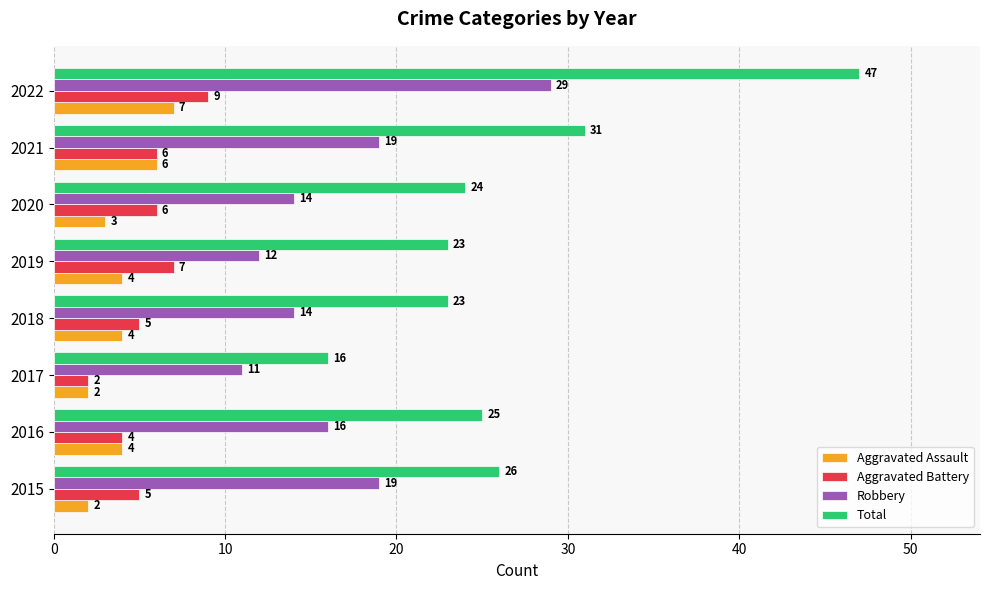

Which series has the widest spread of values?

Total